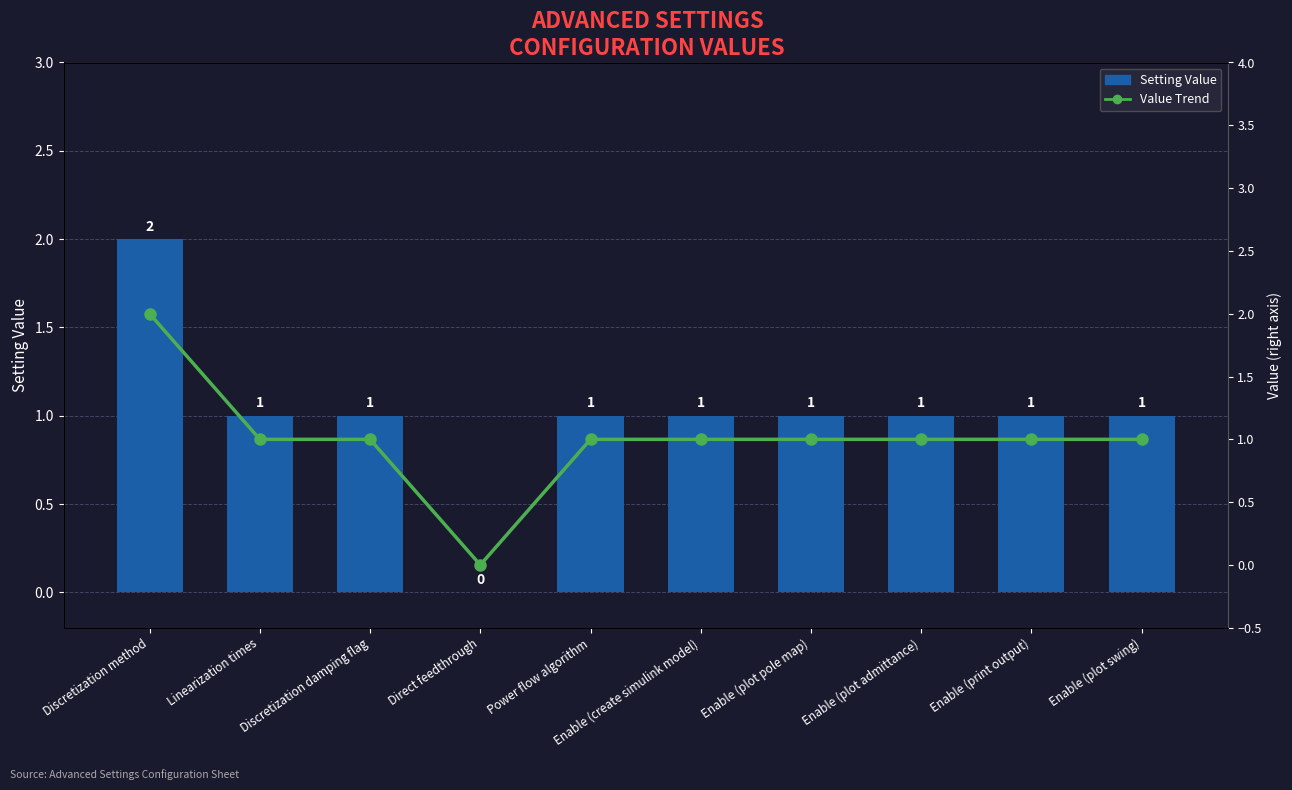

Is it true that Setting Value equals 1 at Power flow algorithm?

False